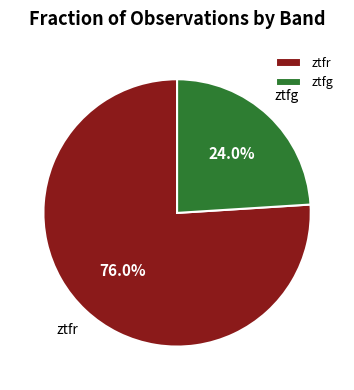

To the nearest percent, what is the difference between the ztfr and ztfg slice percentages?

52%